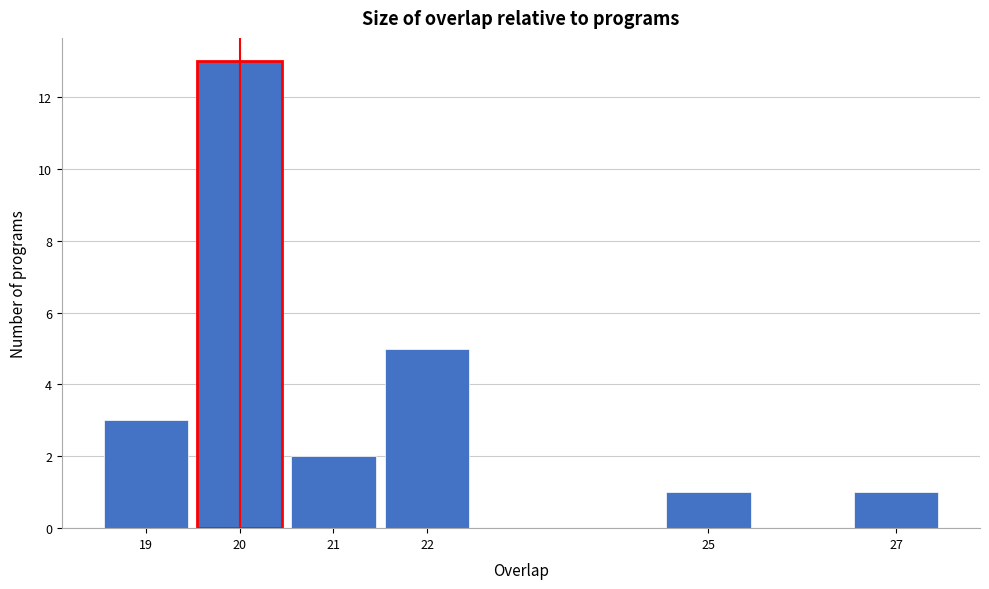

Reading left to right, transcribe this chart: for each bar, give the range it covers on the x-axis and its height. The values are not printed on the chart, so give them approximately, as read against the axis.

18.5 to 19.5: 3
19.5 to 20.5: 13
20.5 to 21.5: 2
21.5 to 22.5: 5
22.5 to 23.5: 0
23.5 to 24.5: 0
24.5 to 25.5: 1
25.5 to 26.5: 0
26.5 to 27.5: 1